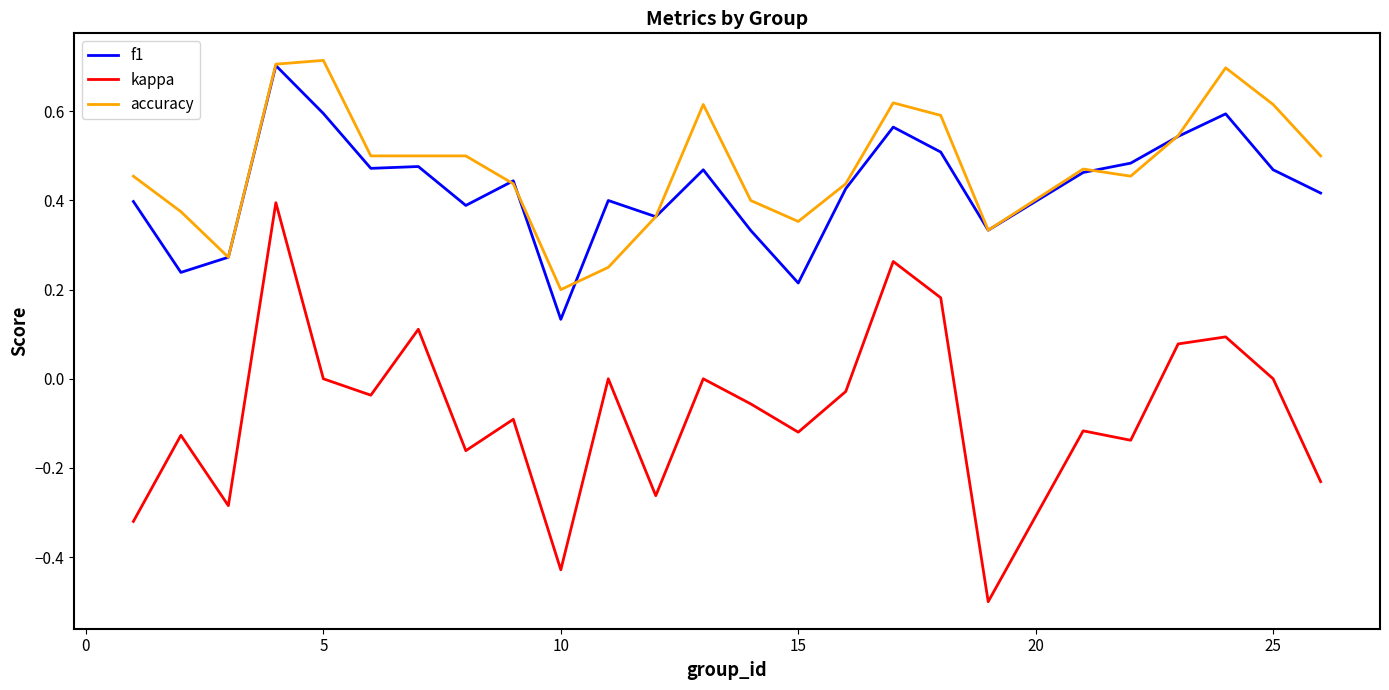

Does the chart display data point markers on the line(s)?

No